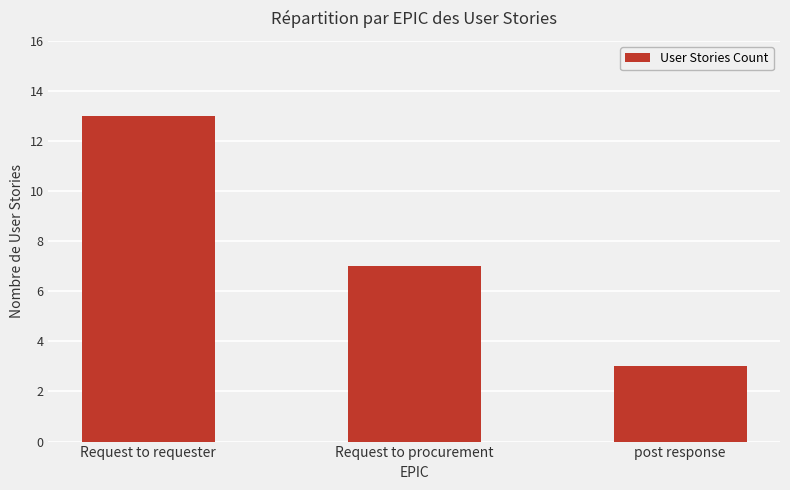

What is the value of the 3rd bar from the left?

3